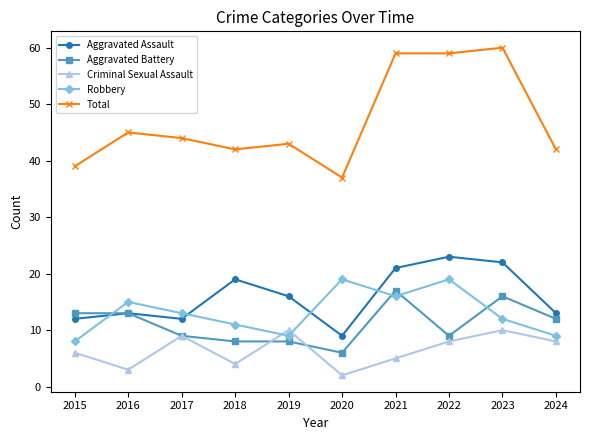

Rank the series by their maximum value, from lowest to highest.

Criminal Sexual Assault, Aggravated Battery, Robbery, Aggravated Assault, Total